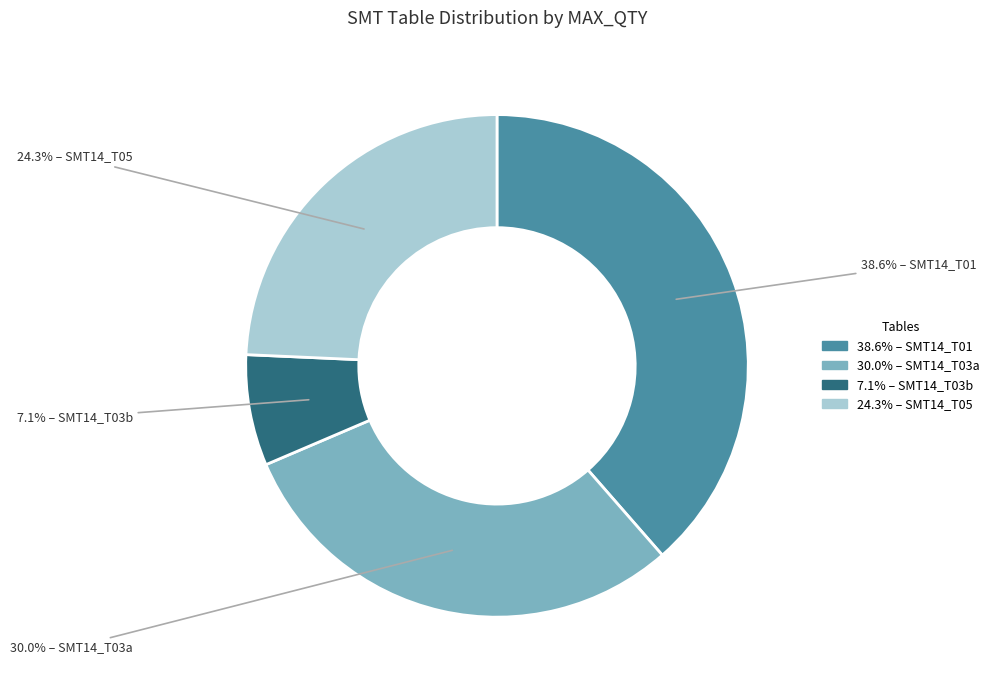

Is there any slice that represents more than half of the pie?

No